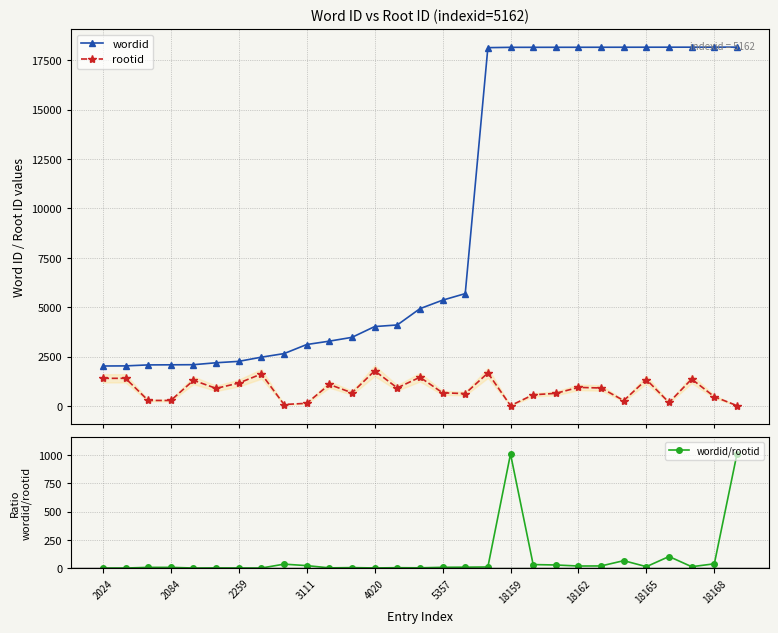

What is the minimum value shown in the chart?

1.4